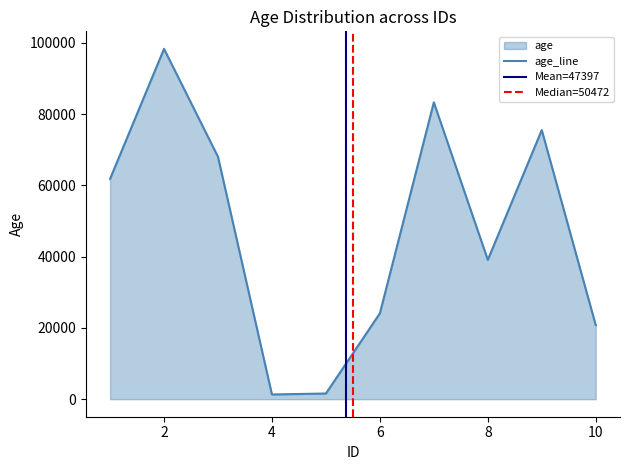

Rank the categories by value from lowest to highest.

4, 5, 10, 6, 8, 1, 3, 9, 7, 2